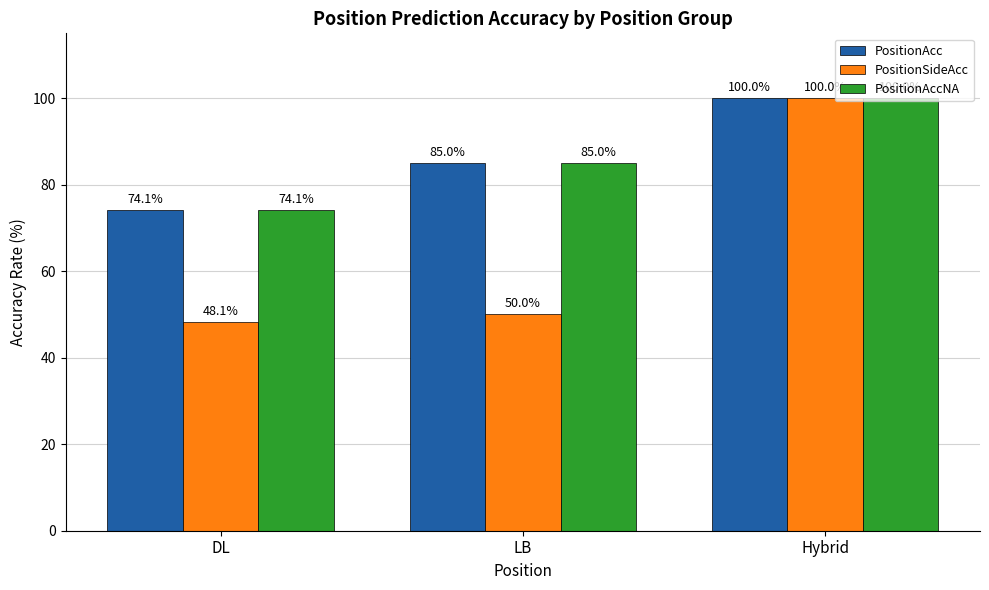

How many bars are there in total?

9